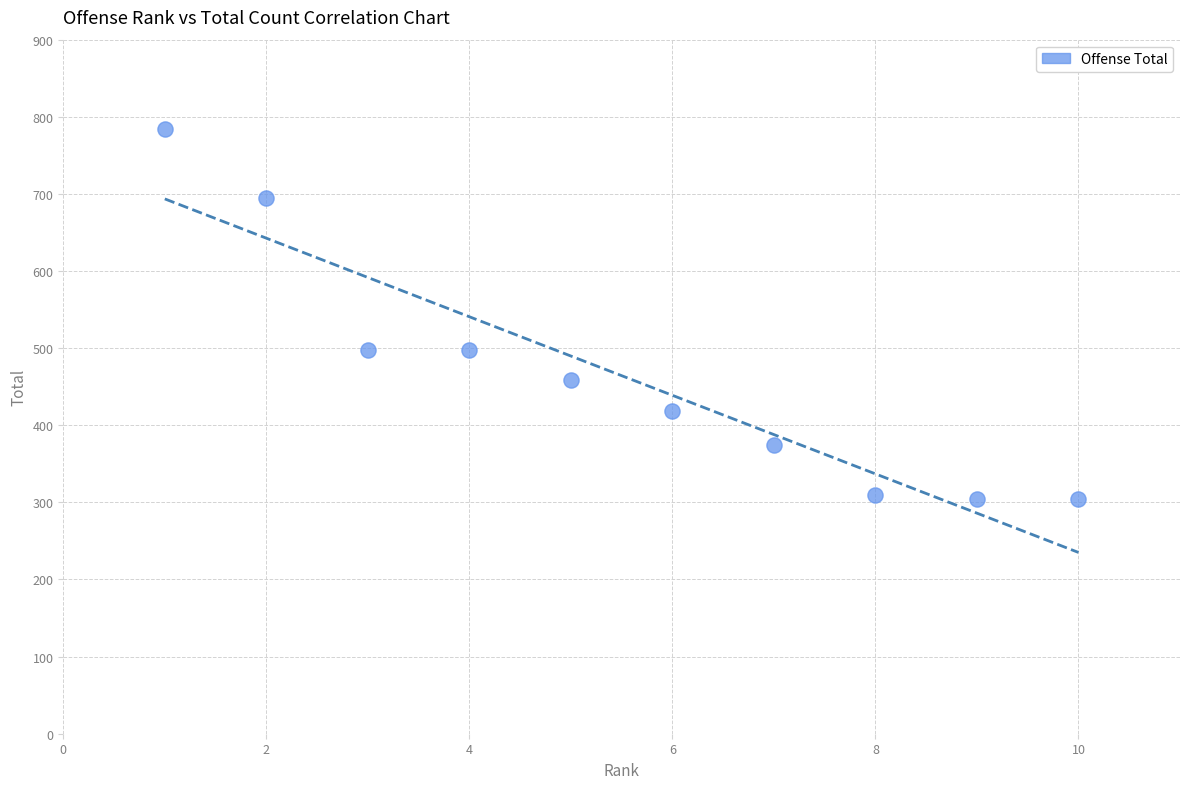

What is the average Y value?

464